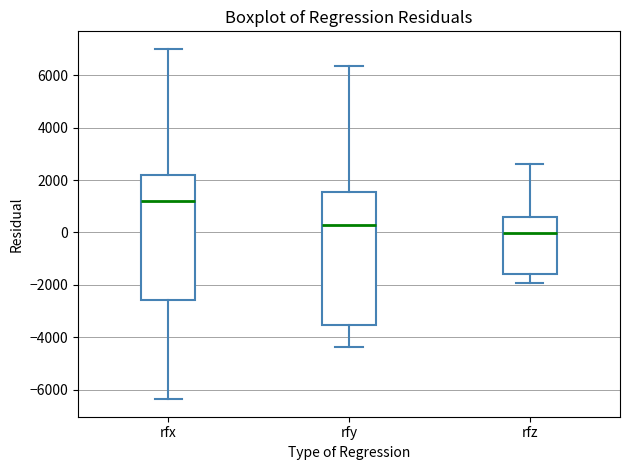

Where does the lower whisker of the box for rfx end on the y-axis? The values are not printed on the chart, so give them approximately, as read against the axis.

-6400